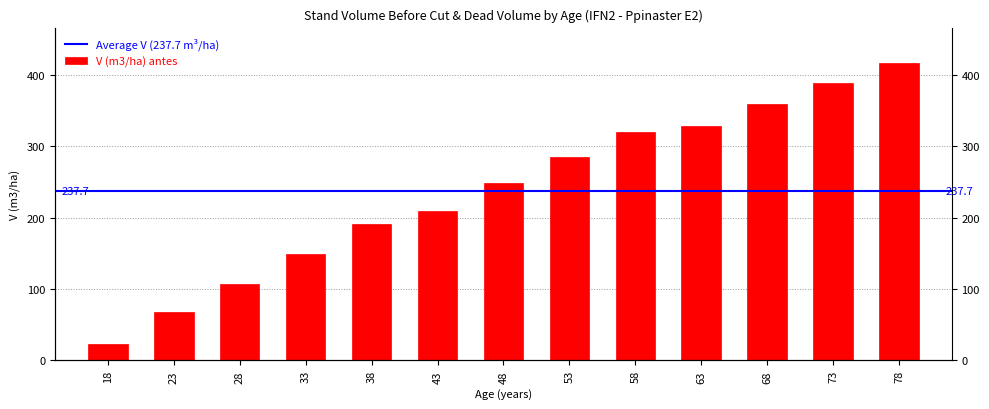

What is the change in value from 28 to 58?

+213.7